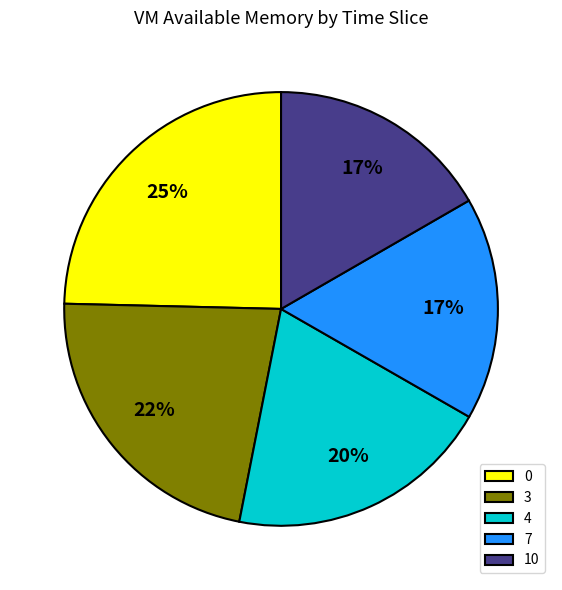

Approximately how many times larger is the value at 4 compared to 10?

1.2